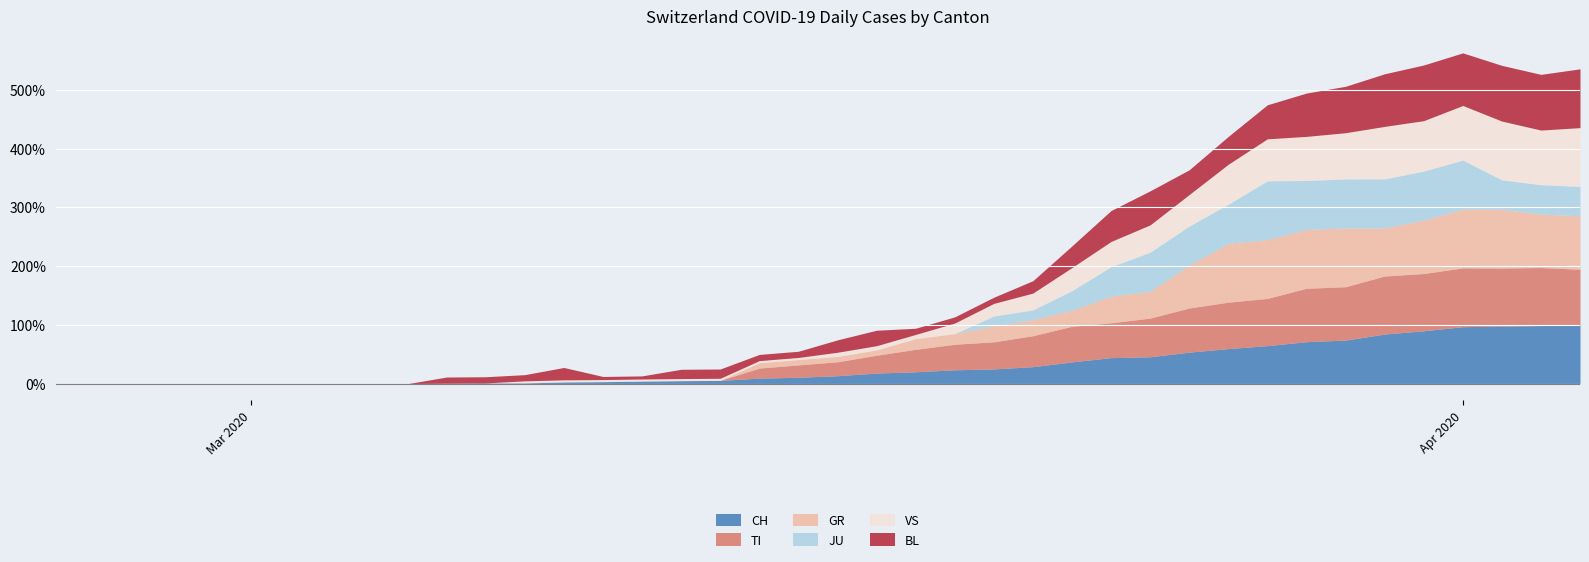

Is it true that VS equals -12 at 2020-03-01?

False